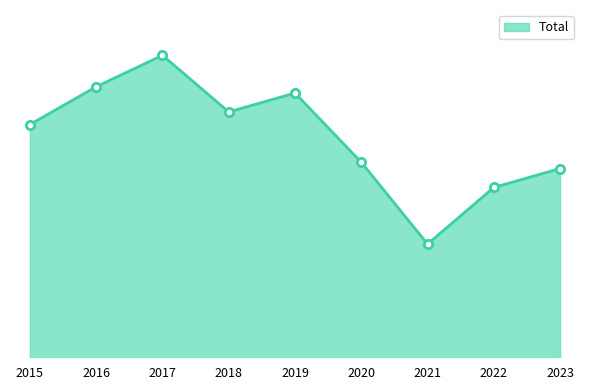

Which has a higher value, 2018 or 2015?

2018